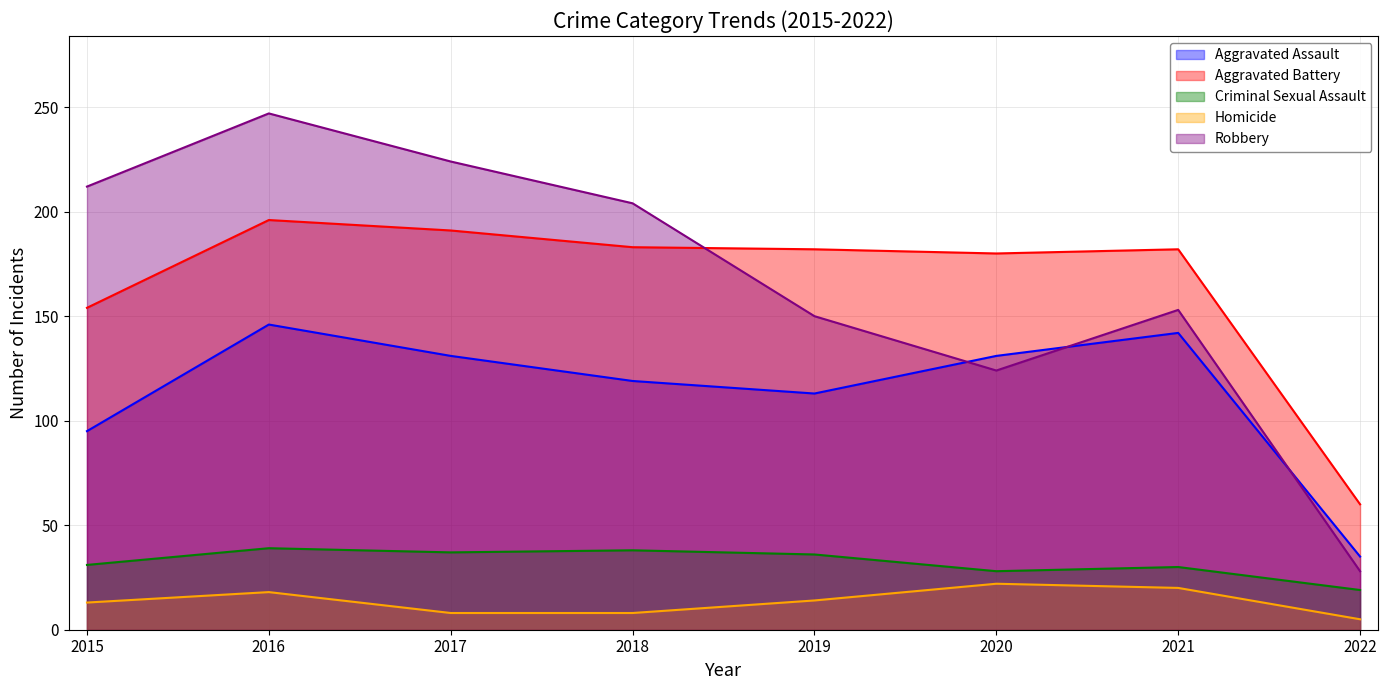

What is the difference between the highest and lowest values at 2022?

55